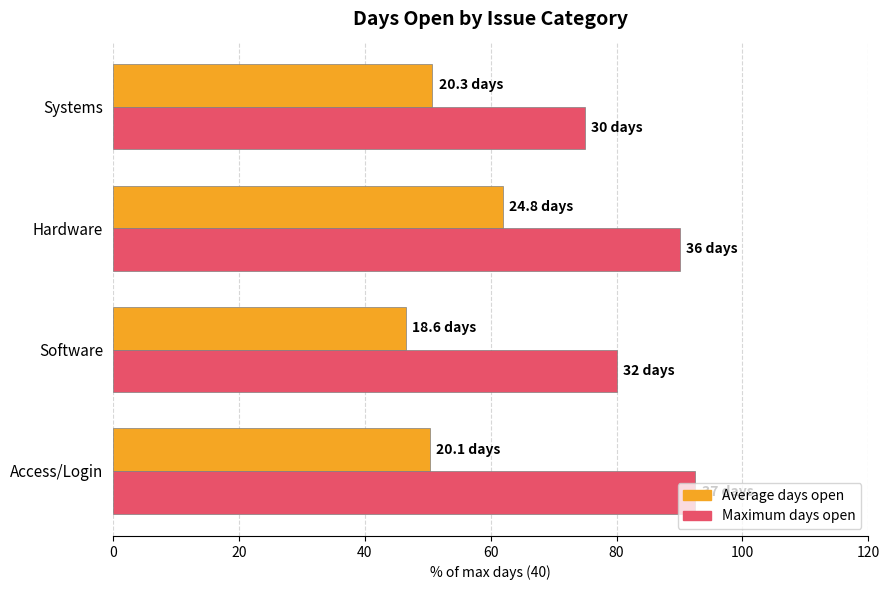

What is the greatest value displayed?

92.5